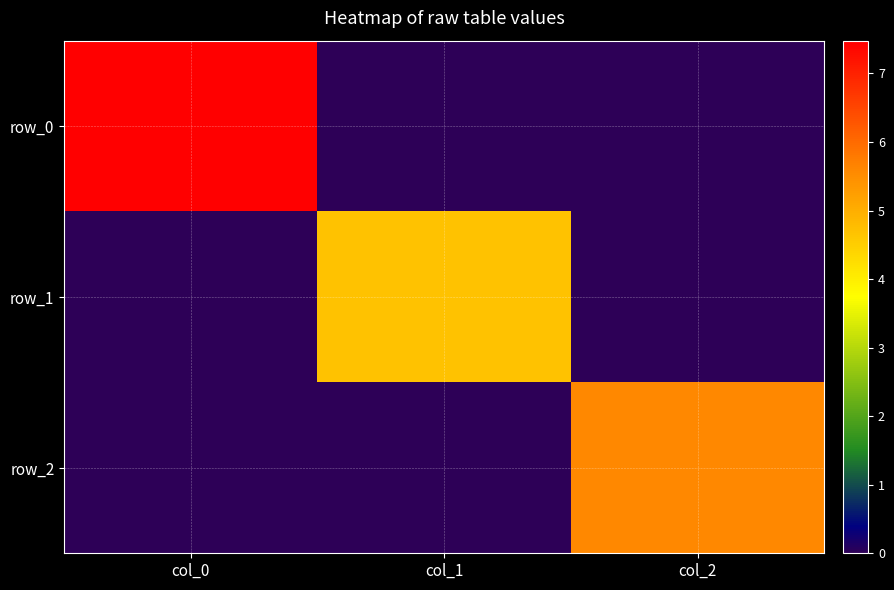

Which label corresponds to the largest value in the chart?

col_0